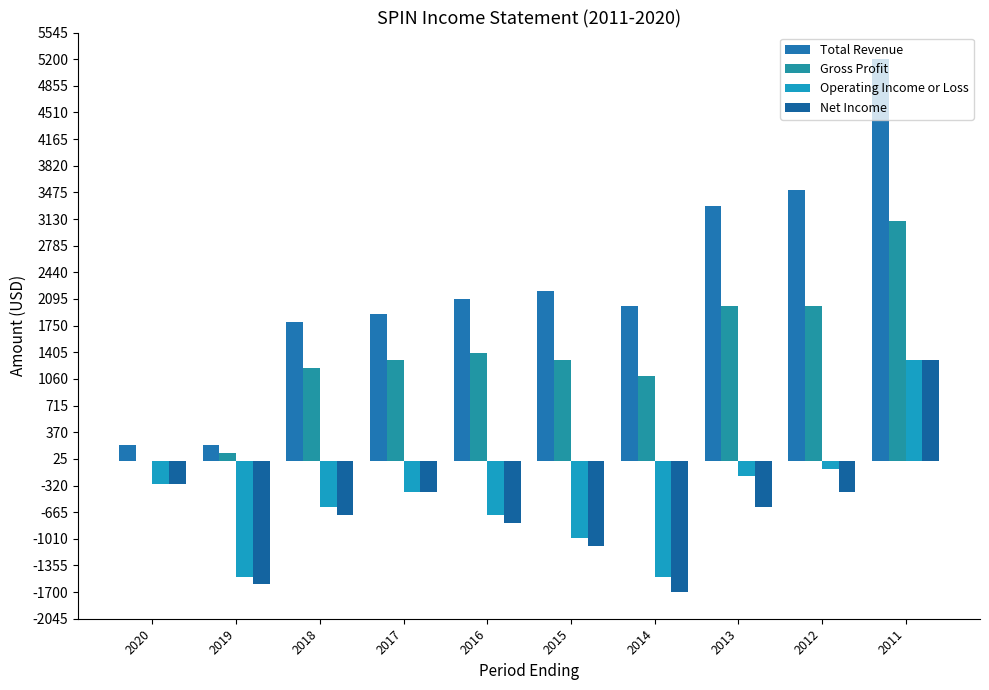

The value of Operating Income or Loss at 2018 is -600. True or false?

True